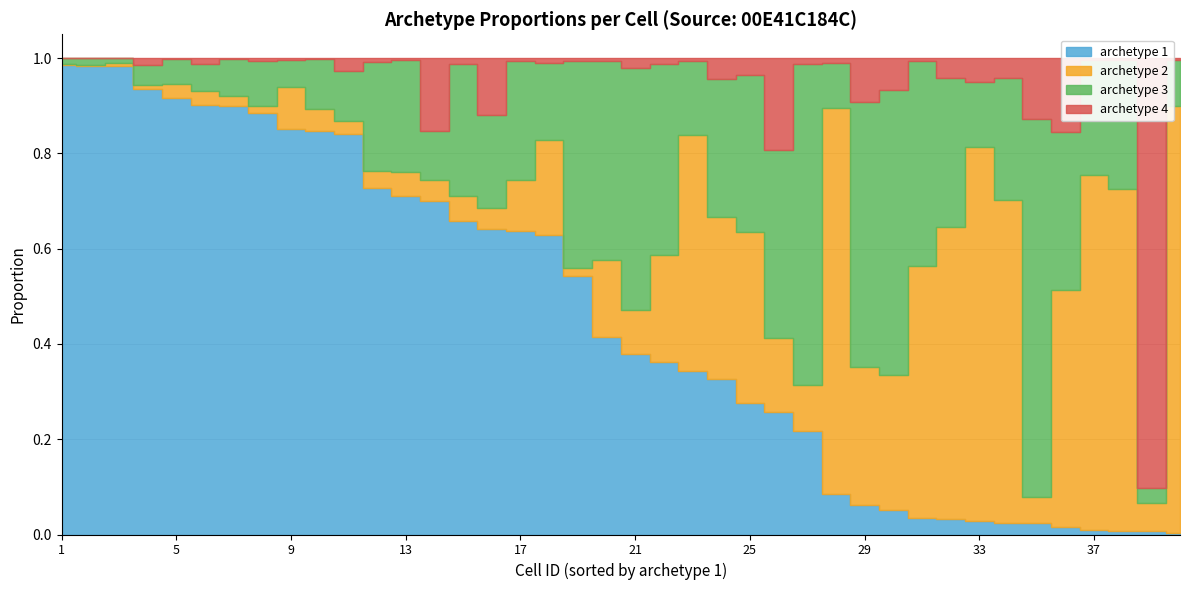

True or false: archetype 4 and archetype 1 intersect in this chart.

True